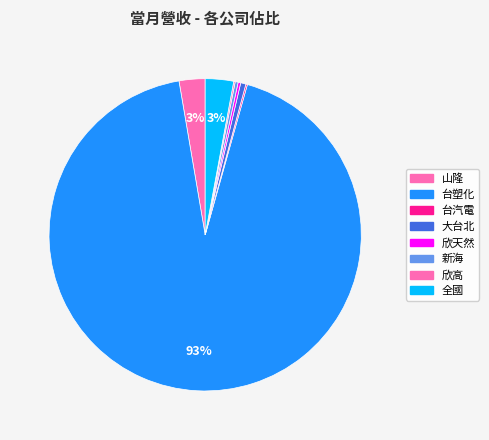

Is there a majority slice in this chart?

Yes